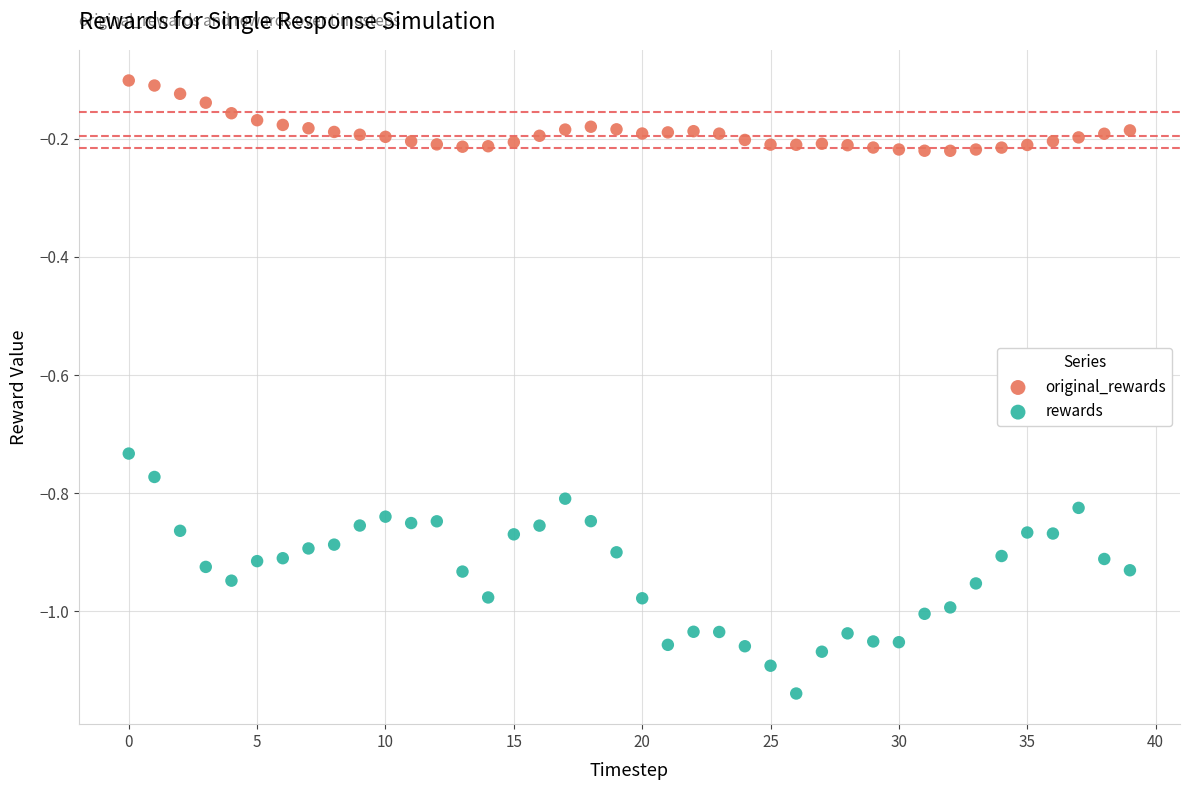

What are all the series names shown in the legend?

original_rewards, rewards